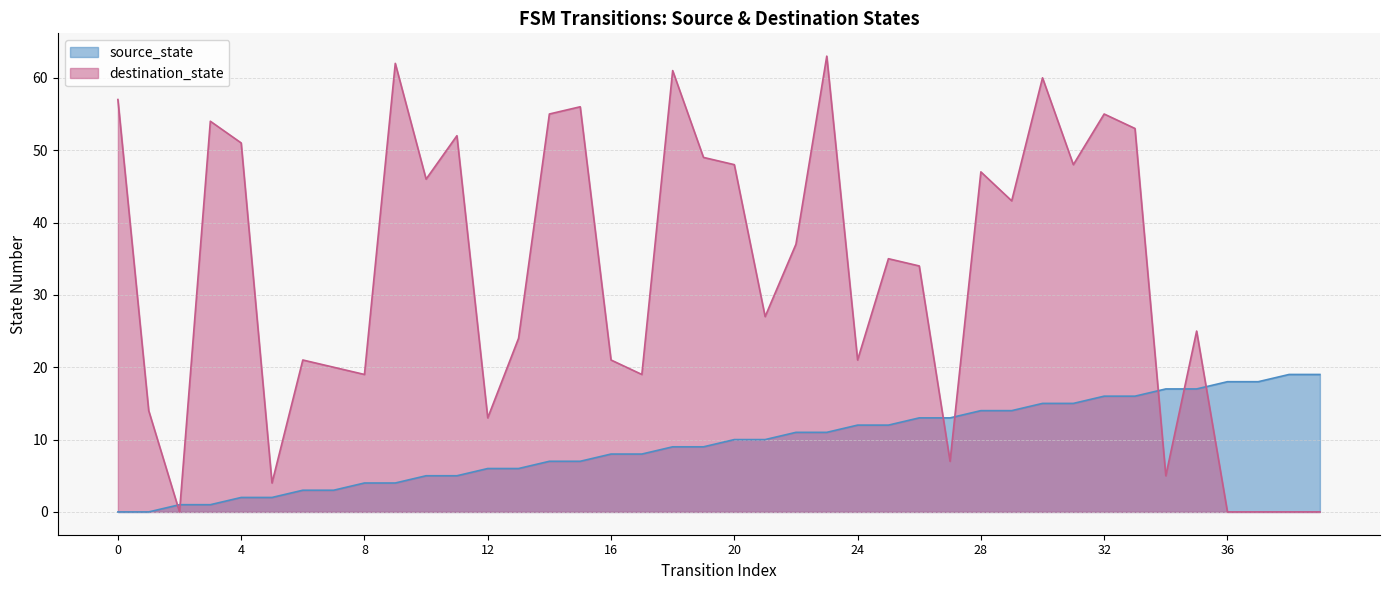

How many interior local peaks does the destination_state series have?

12